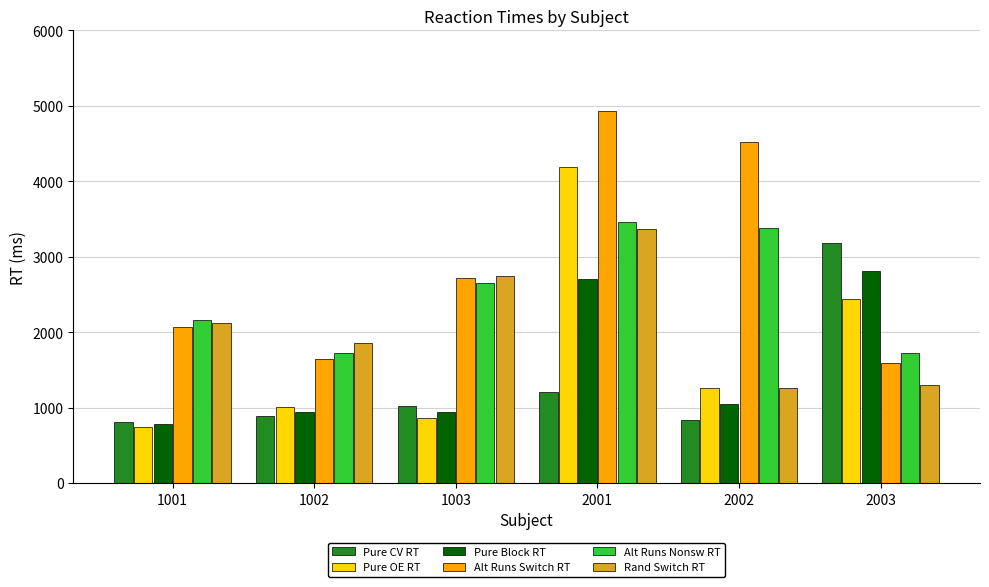

Is it true that Pure CV RT equals 1629.1 at 2003?

False